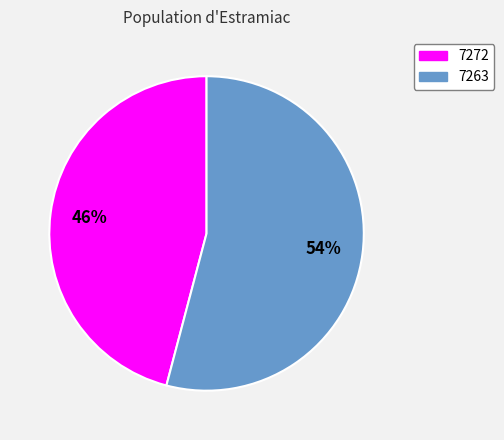

To the nearest percent, what is the average slice percentage?

50%